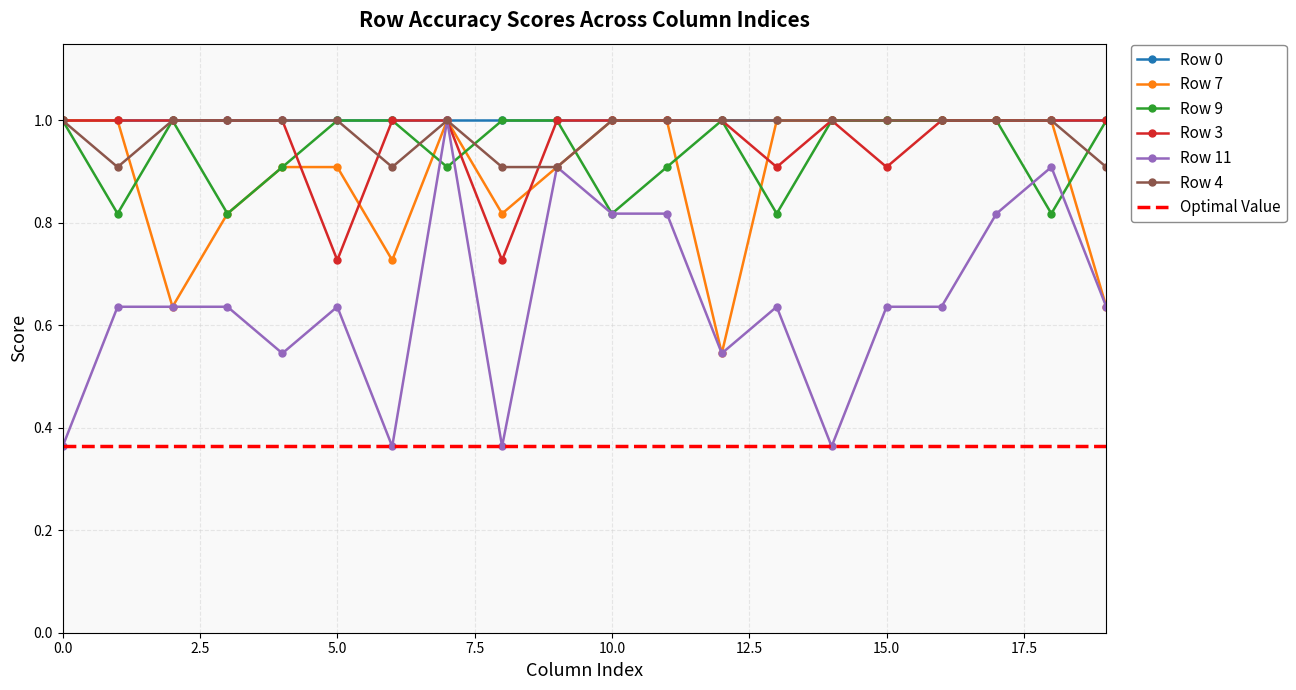

Reading right to left, list all the values displayed in this chart.

Row 7: 0.6	1.0	1.0	1.0	1.0	1.0	1.0	0.5	1.0	1.0	0.9	0.8	1.0	0.7	0.9	0.9	0.8	0.6	1.0	1.0
Row 9: 1.0	0.8	1.0	1.0	1.0	1.0	0.8	1.0	0.9	0.8	1.0	1.0	0.9	1.0	1.0	0.9	0.8	1.0	0.8	1.0
Row 3: 1.0	1.0	1.0	1.0	0.9	1.0	0.9	1.0	1.0	1.0	1.0	0.7	1.0	1.0	0.7	1.0	1.0	1.0	1.0	1.0
Row 11: 0.6	0.9	0.8	0.6	0.6	0.4	0.6	0.5	0.8	0.8	0.9	0.4	1.0	0.4	0.6	0.5	0.6	0.6	0.6	0.4
Row 4: 0.9	1.0	1.0	1.0	1.0	1.0	1.0	1.0	1.0	1.0	0.9	0.9	1.0	0.9	1.0	1.0	1.0	1.0	0.9	1.0